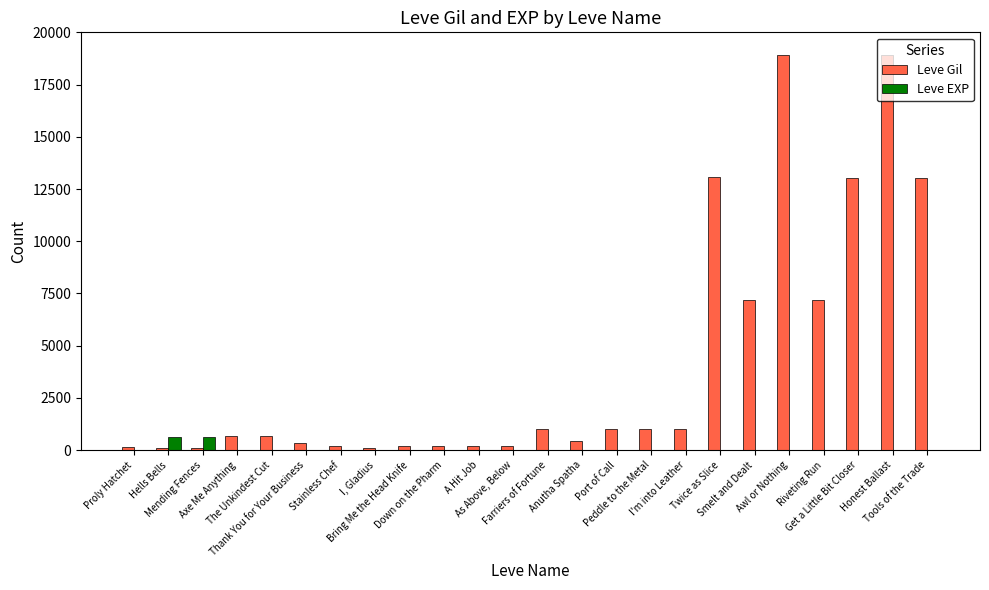

What is the maximum value shown in the chart?

18910